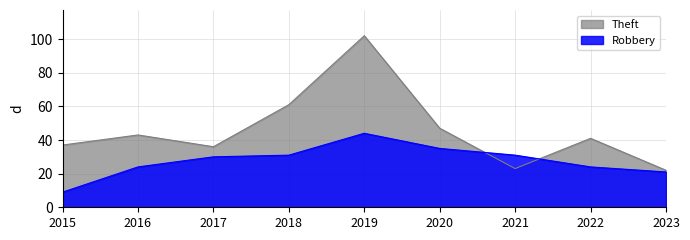

The value of Robbery at 2021 is 31. True or false?

True